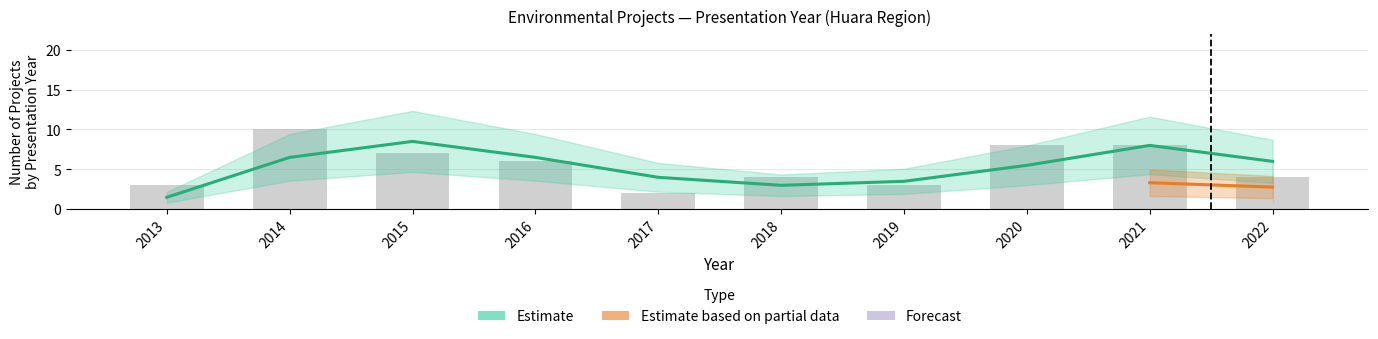

What is the difference between the highest and lowest values at 4?

3